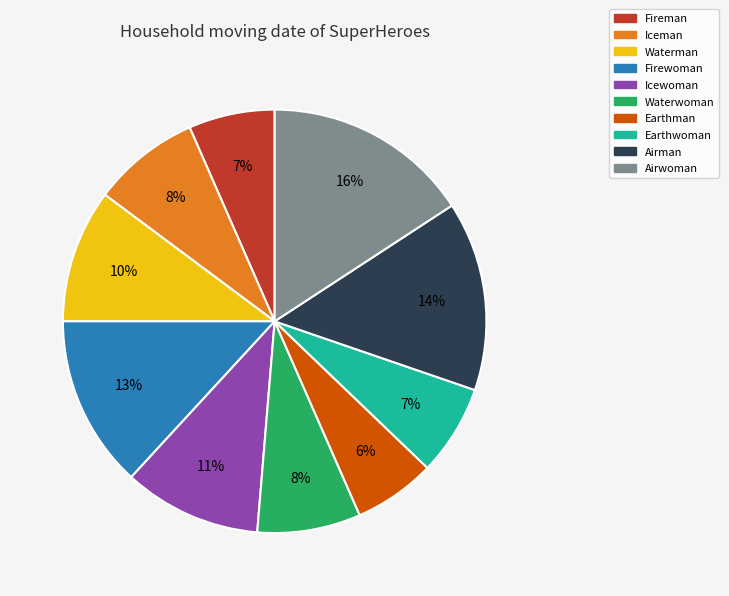

How many segments does this pie chart have?

10